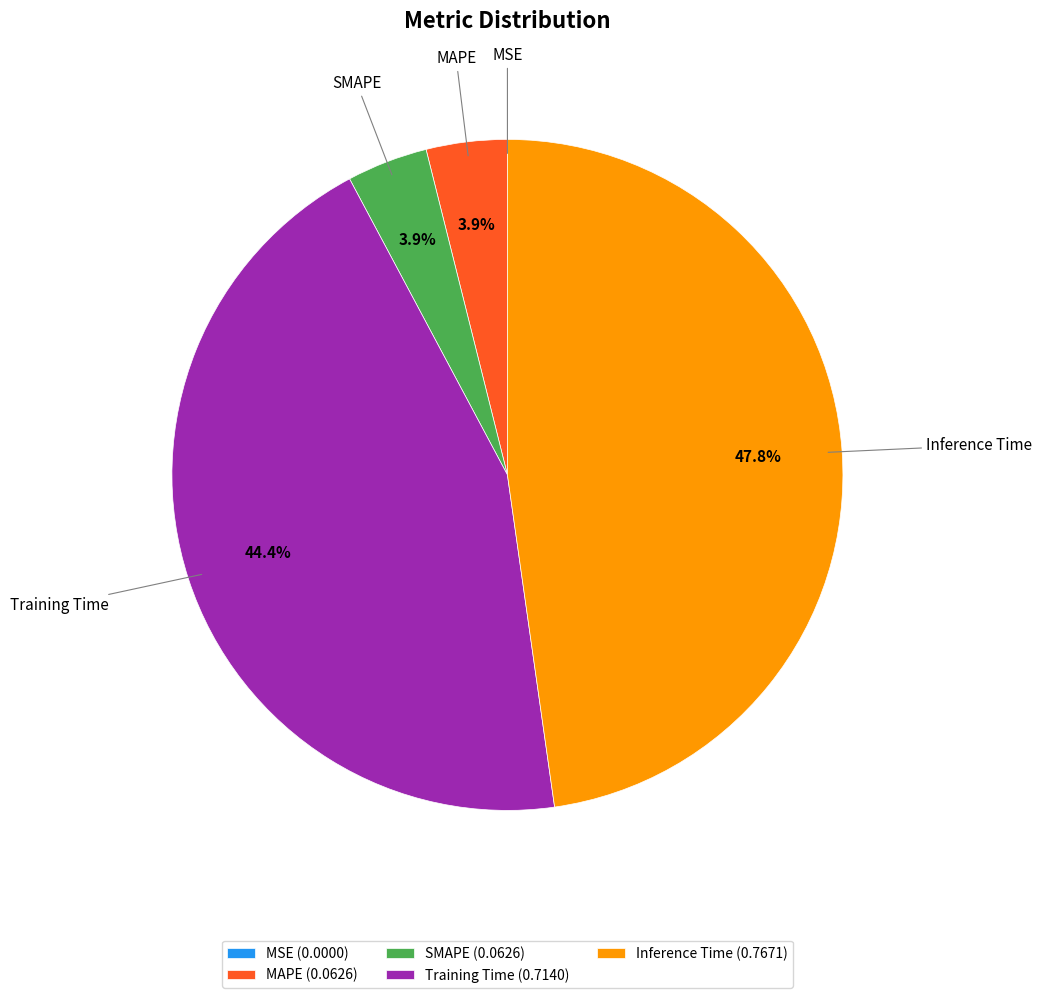

What portion of the pie excludes MAPE (0.0626)?

96.1%